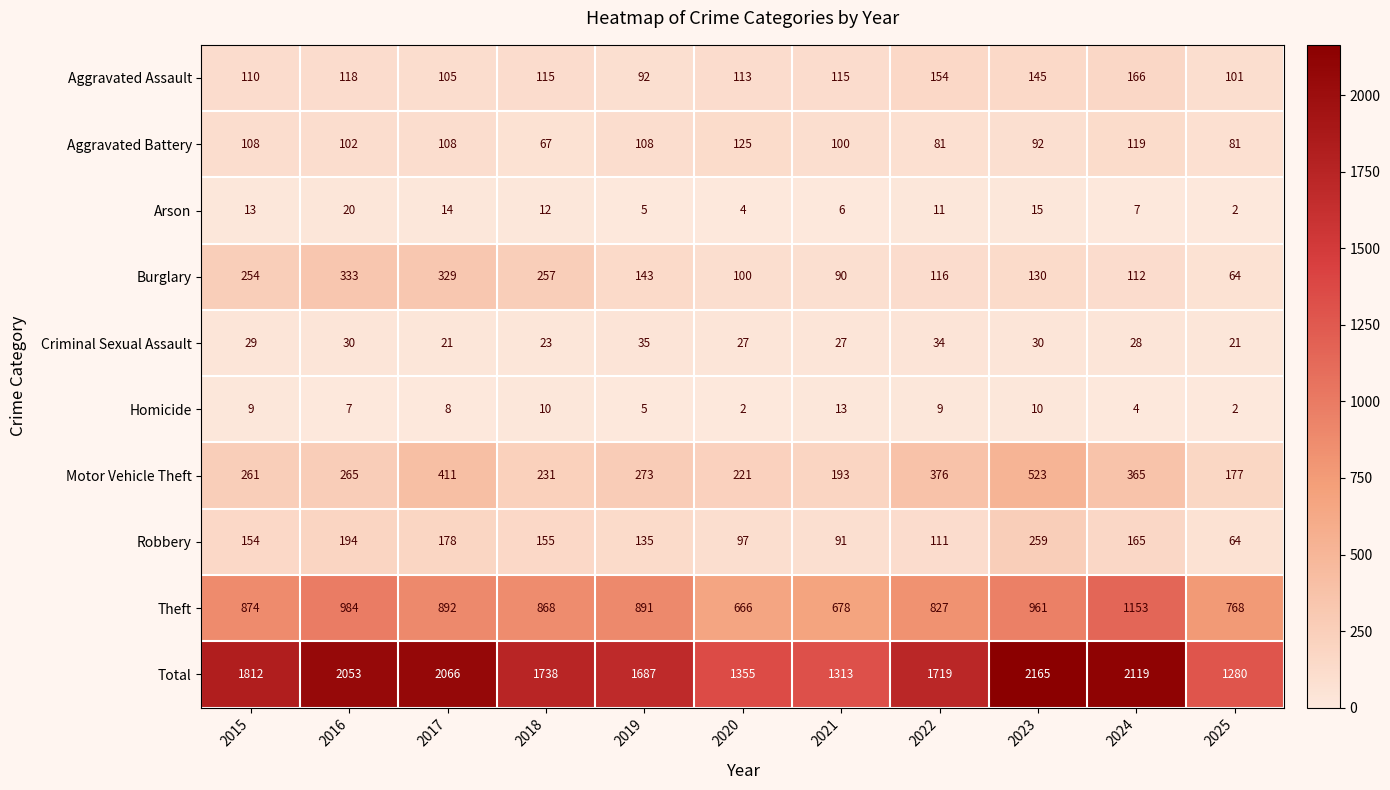

At 2020, list the series in order from smallest to largest.

Homicide, Arson, Criminal Sexual Assault, Robbery, Burglary, Aggravated Assault, Aggravated Battery, Motor Vehicle Theft, Theft, Total